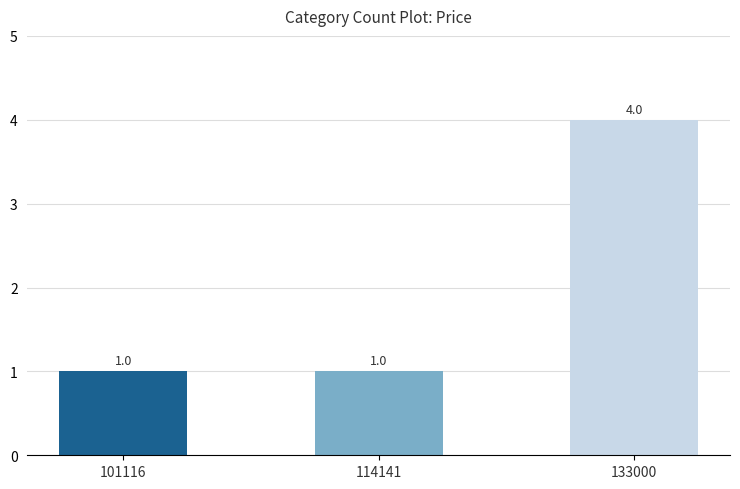

Reading left to right, list all the values displayed in this chart.

101116=1	114141=1	133000=4